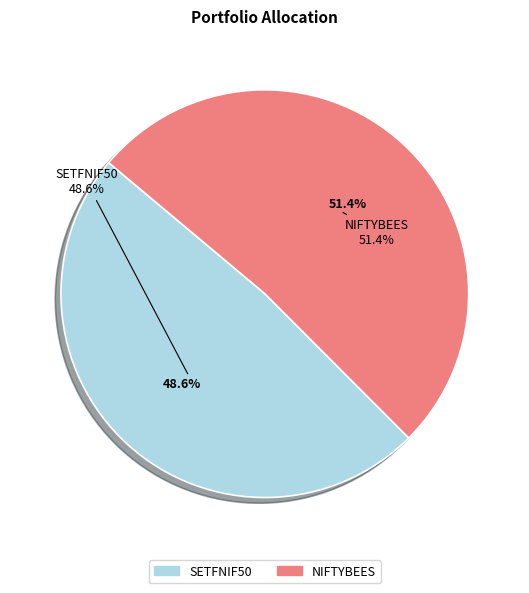

Combined, what portion of the pie is SETFNIF50 and NIFTYBEES?

100.0%